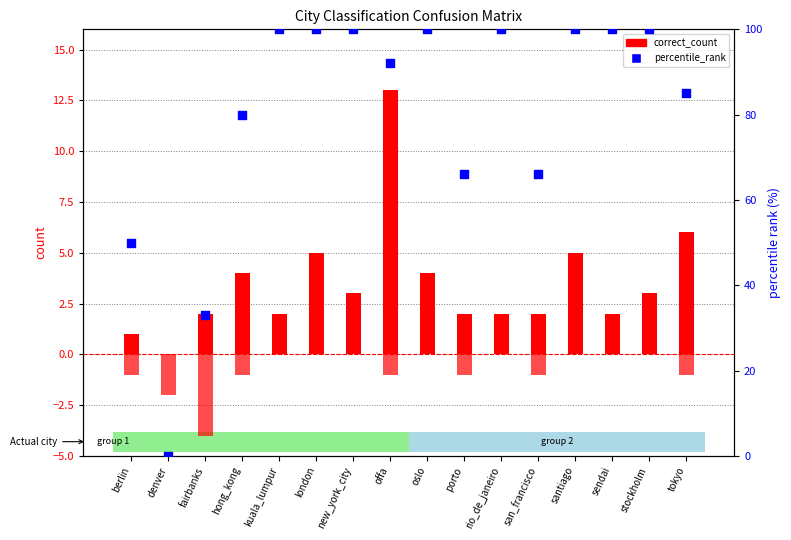

At which category is the sum across all series the highest?

london